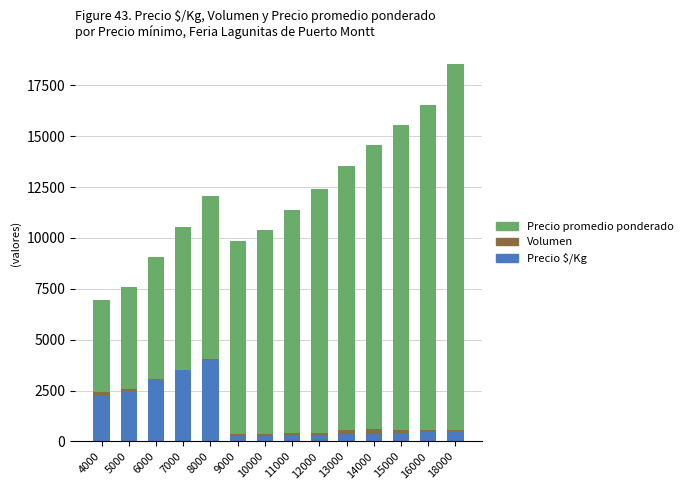

True or false: Precio $/Kg has a value of 361 at 13000.

True